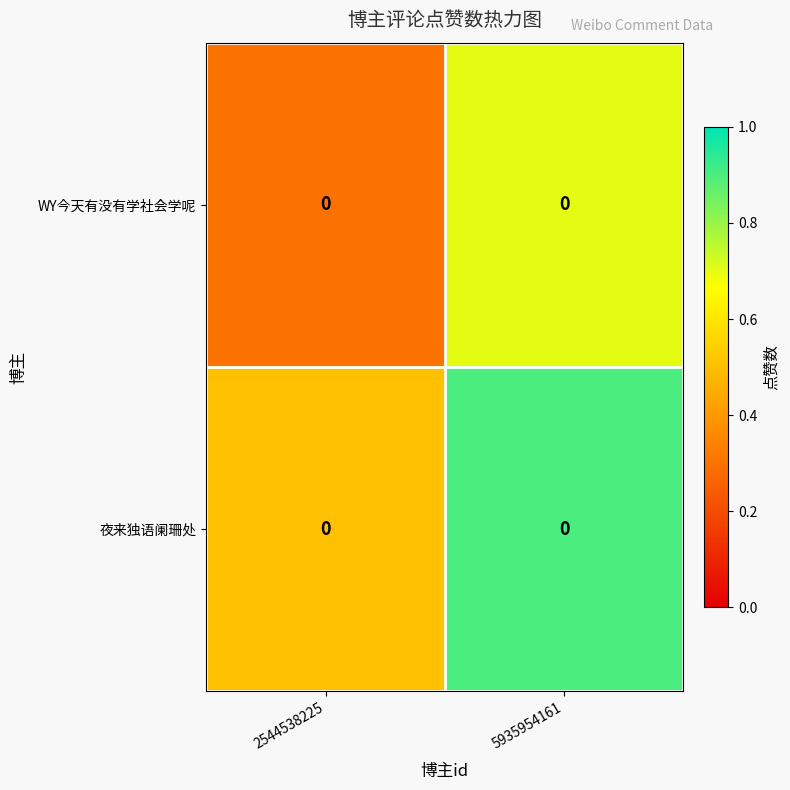

Which series has the largest range (max minus min)?

夜来独语阑珊处